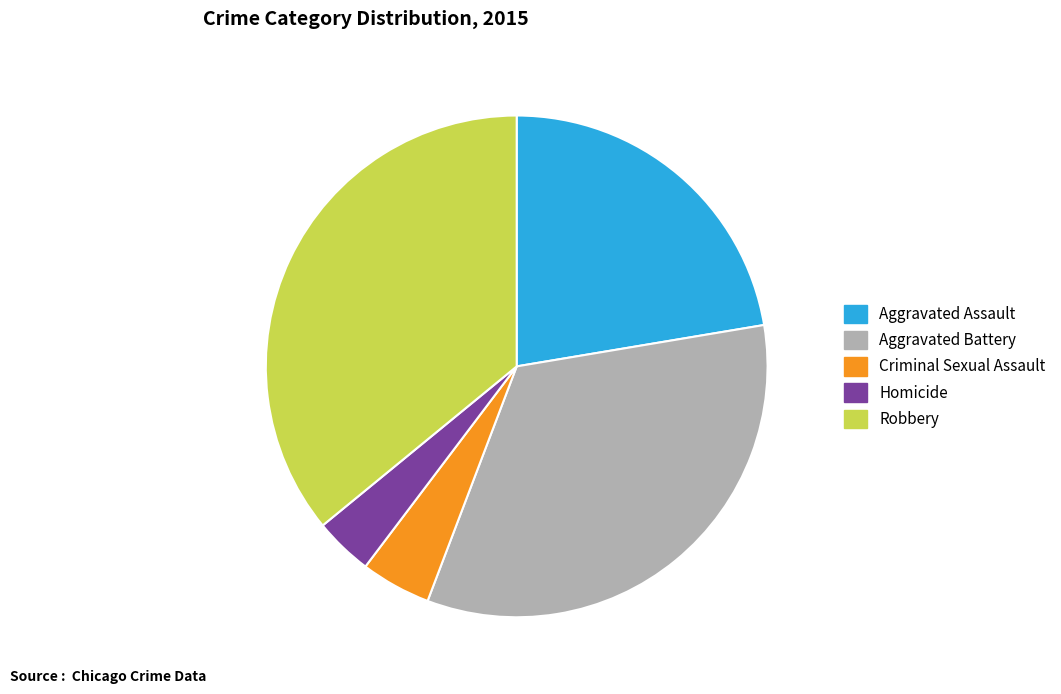

Approximately how many times larger is the value at Aggravated Assault compared to Aggravated Battery?

0.7